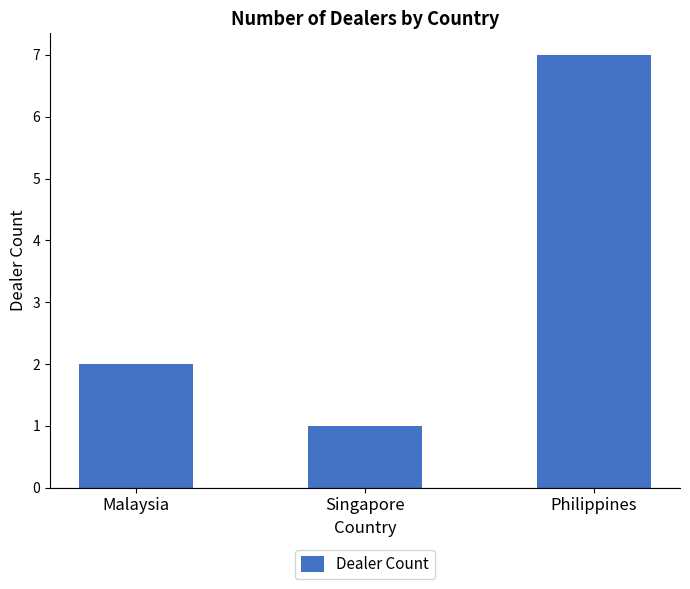

Which has a higher value, Philippines or Malaysia?

Philippines